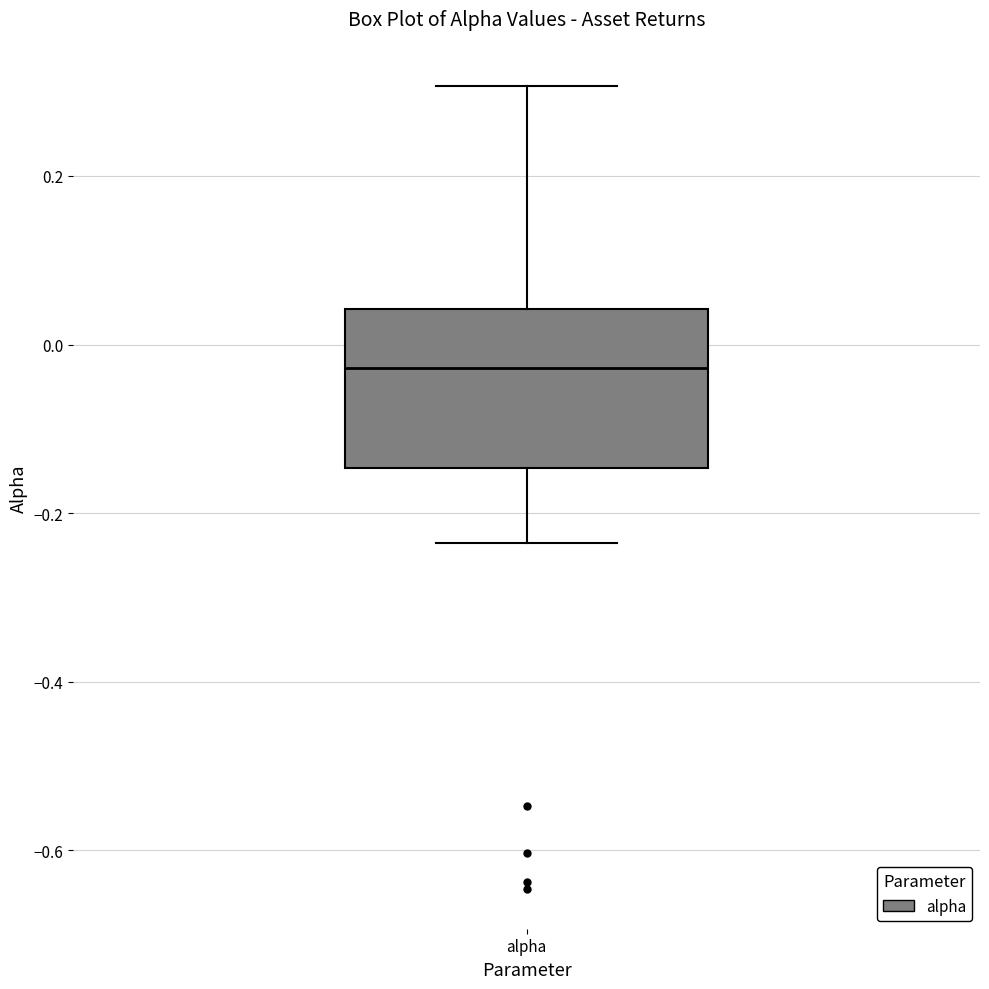

Read this box plot against the y-axis: the position of the median line, the range covered by the box, and the ends of both whiskers. The values are not printed on the chart, so give them approximately, as read against the axis.

median -0.02, box -0.14 to 0.04, whiskers -0.24 to 0.30